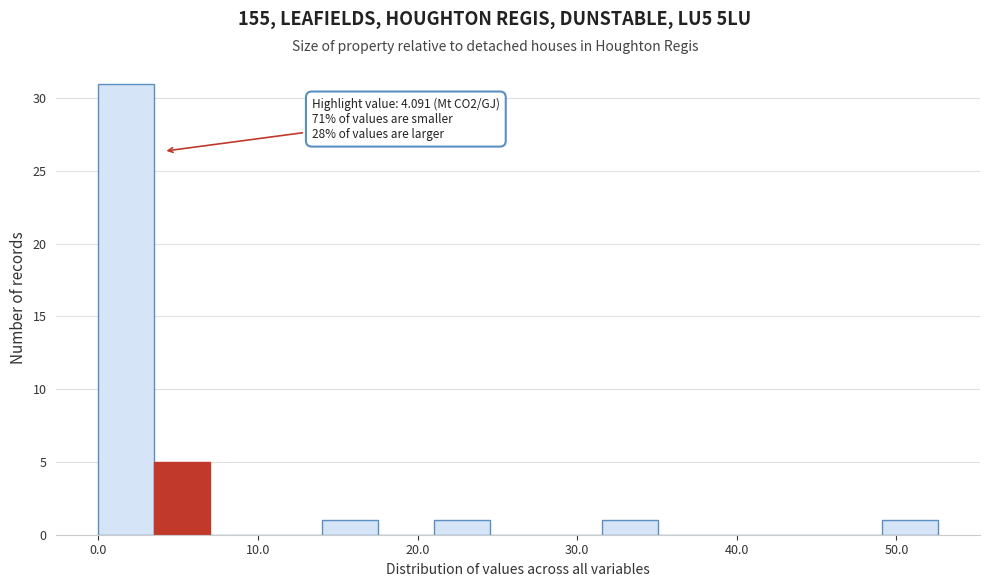

Read against the x-axis, roughly where is the centre of the tallest bar?

2